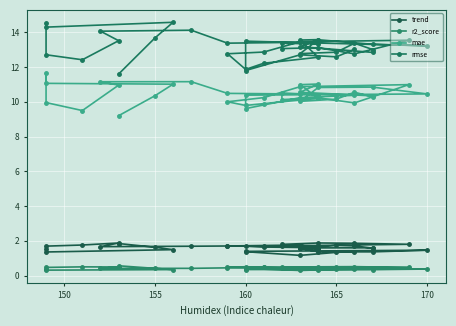

Count the number of categories in the chart.

40